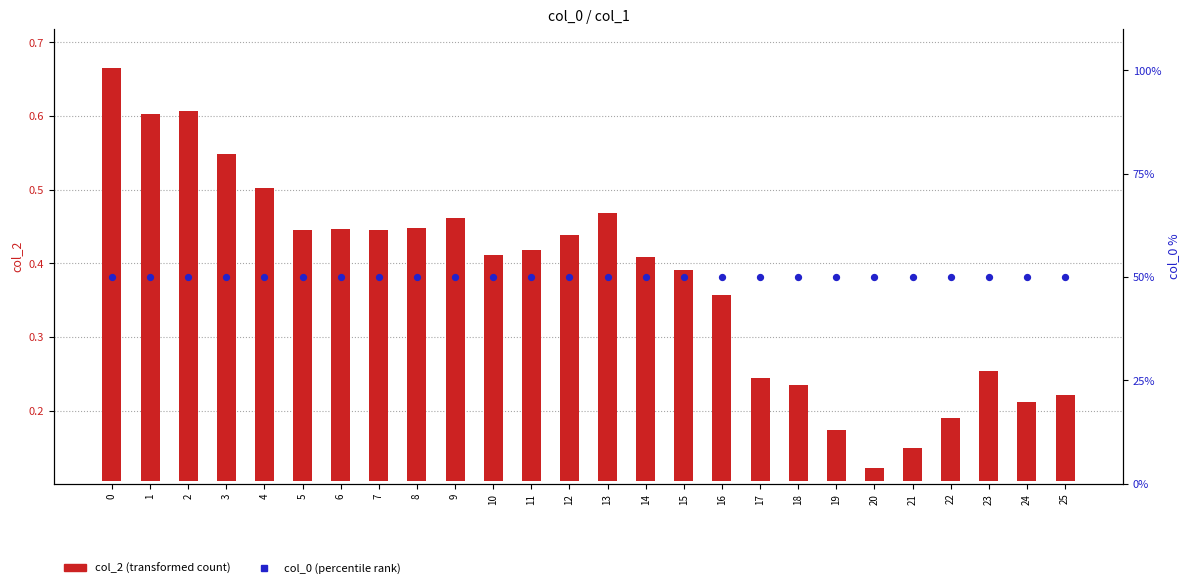

Which series has the widest spread of Y values?

col_2 (transformed count)